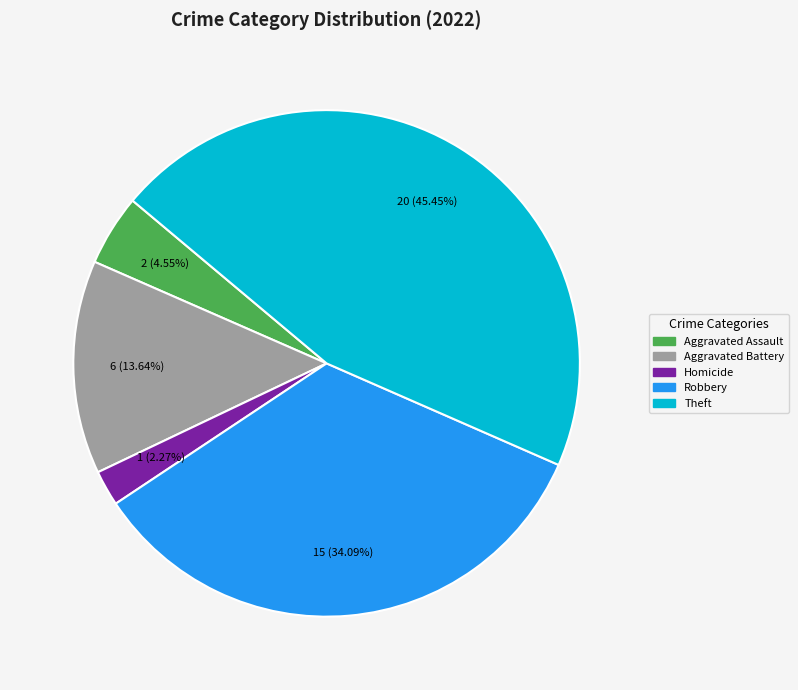

Does any single category account for the majority?

No